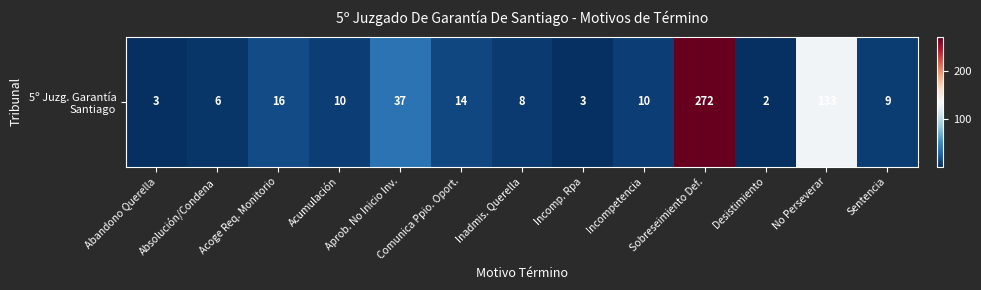

List the labels in order of value, largest first.

Sobreseimiento Def., No Perseverar, Aprob. No Inicio Inv., Acoge Req. Monitorio, Comunica Ppio. Oport., Acumulación, Incompetencia, Sentencia, Inadmis. Querella, Absolución/Condena, Abandono Querella, Incomp. Rpa, Desistimiento